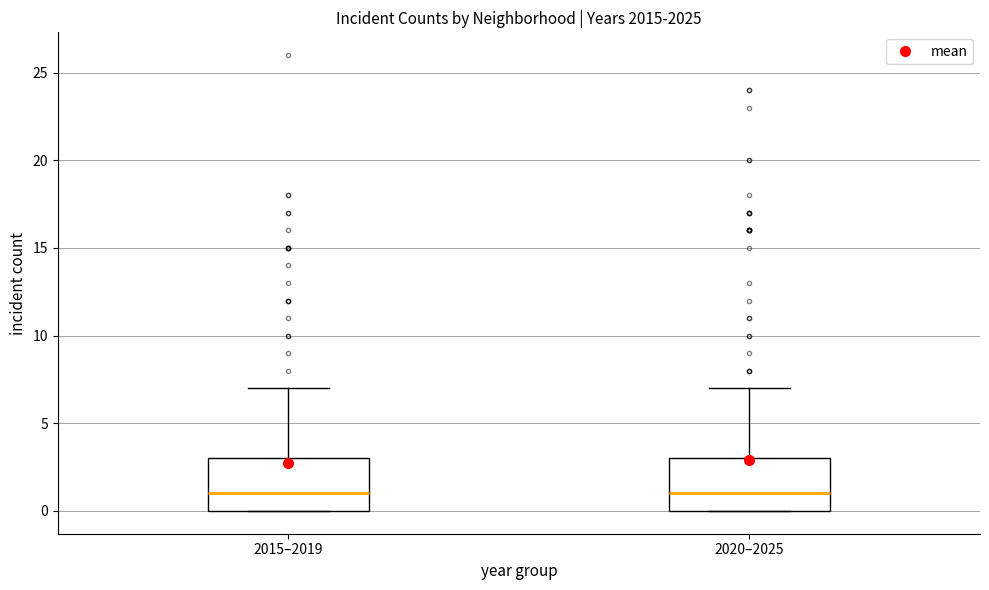

Where is the upper edge of the box for 2015–2019 on the y-axis? The values are not printed on the chart, so give them approximately, as read against the axis.

3